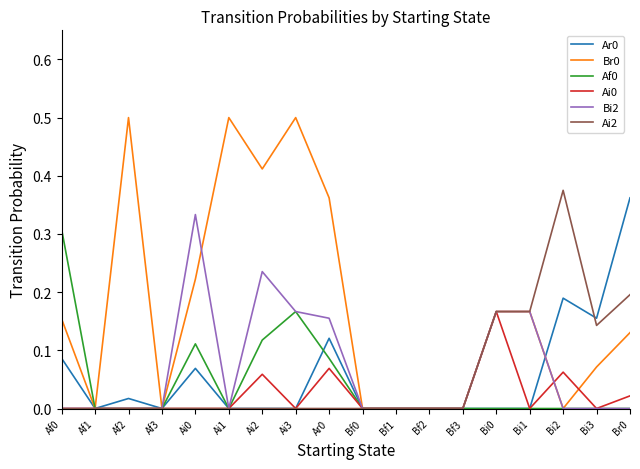

What position from the right is Bi1?

4